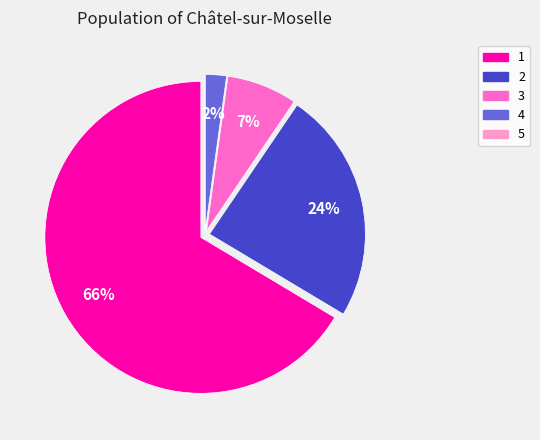

Approximately how many times larger is the value at 3 compared to 2?

0.3